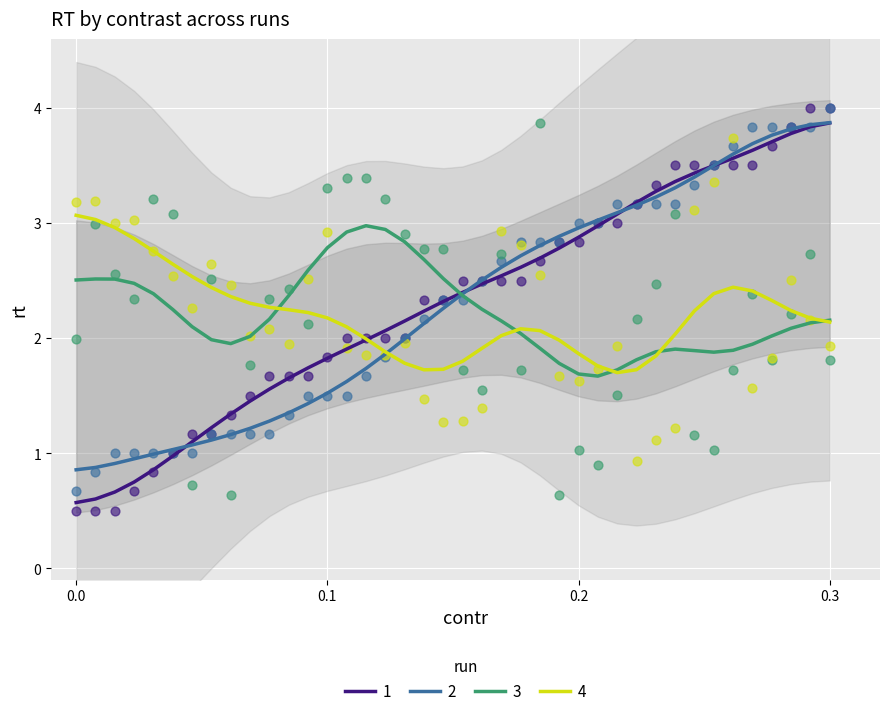

At how many categories does at least one series exceed 2?

40